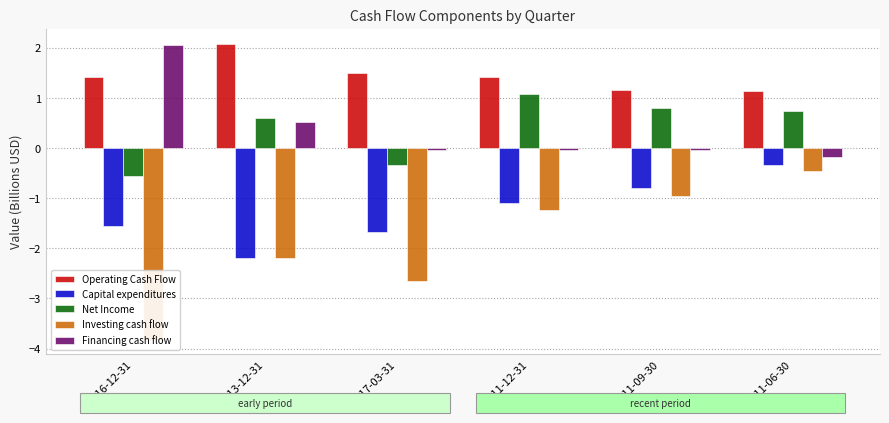

Is the value of Capital expenditures at 2017-03-31 greater than the value of Investing cash flow at 2011-09-30?

No